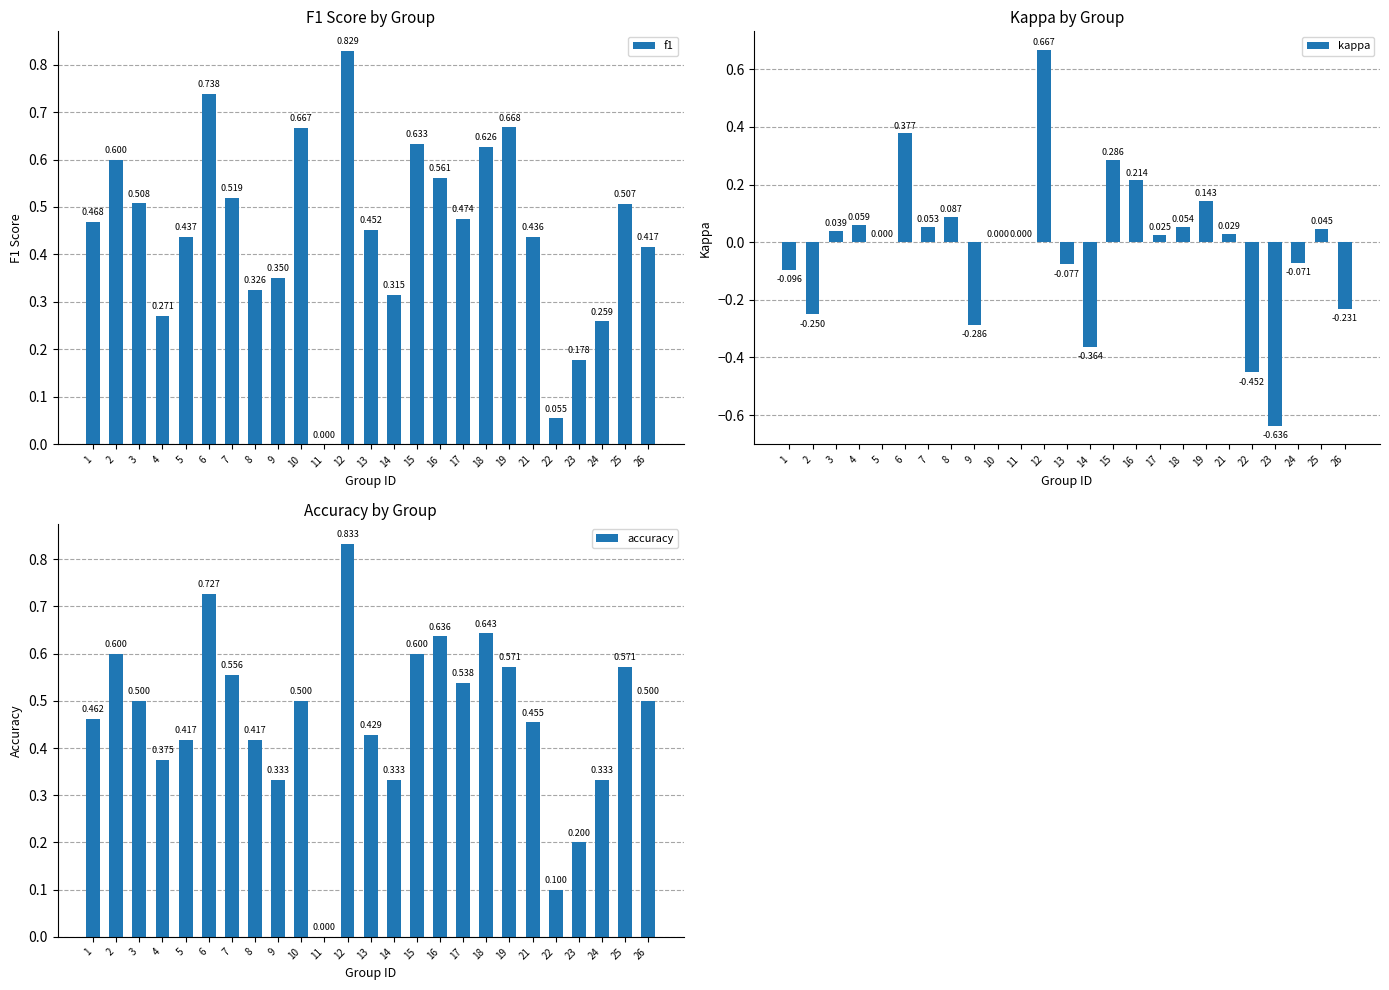

Which series changed the most between 9 and 18?

kappa